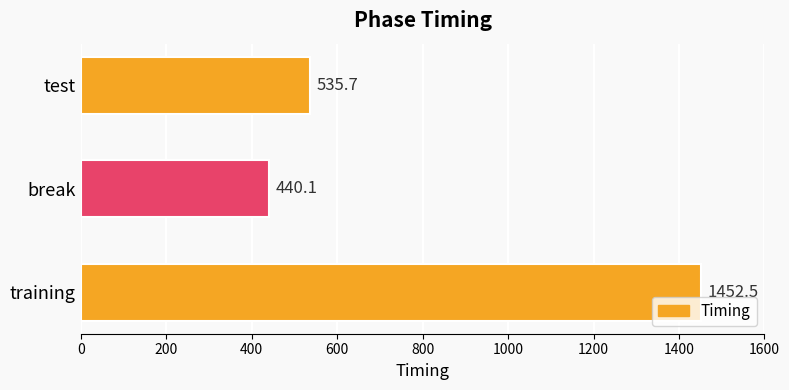

What is the difference between the maximum and minimum values?

1012.4